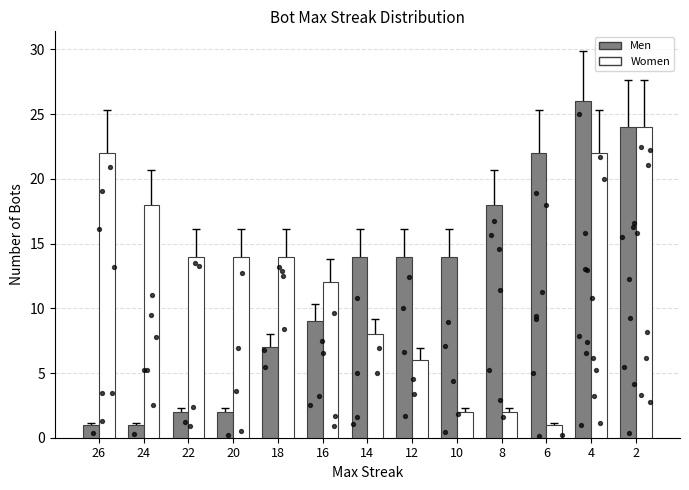

Which series reaches the maximum Y coordinate?

Men